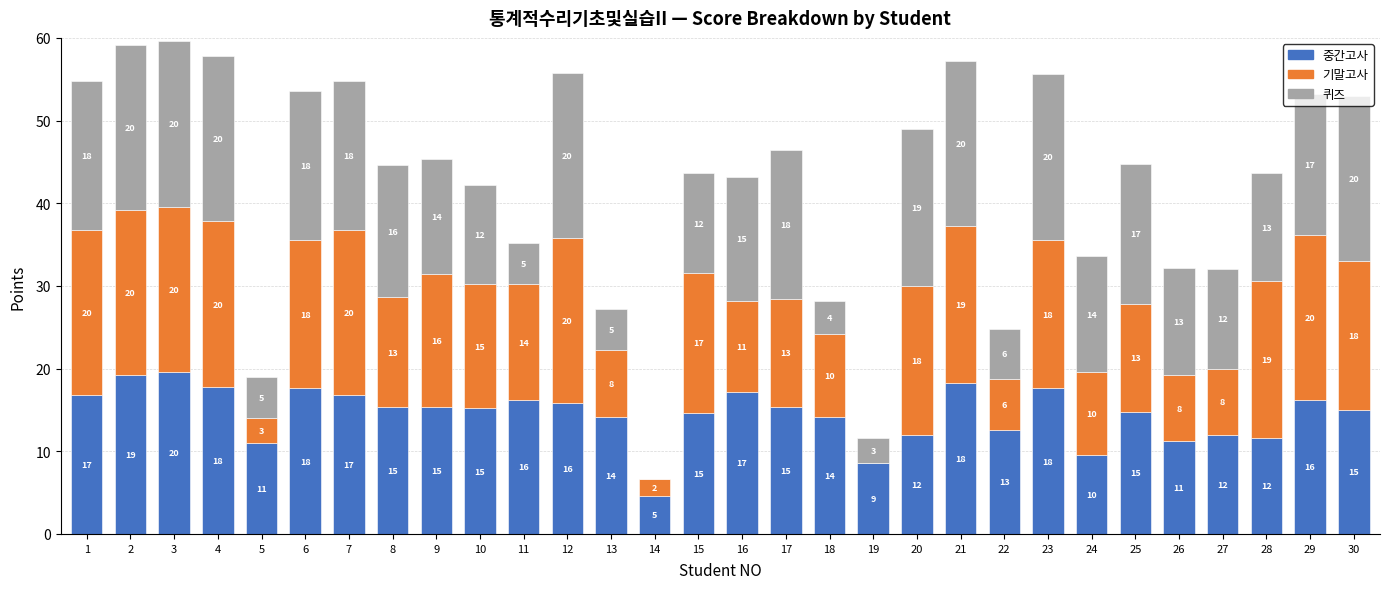

What is the approximate value of 중간고사 at 27?

12.0